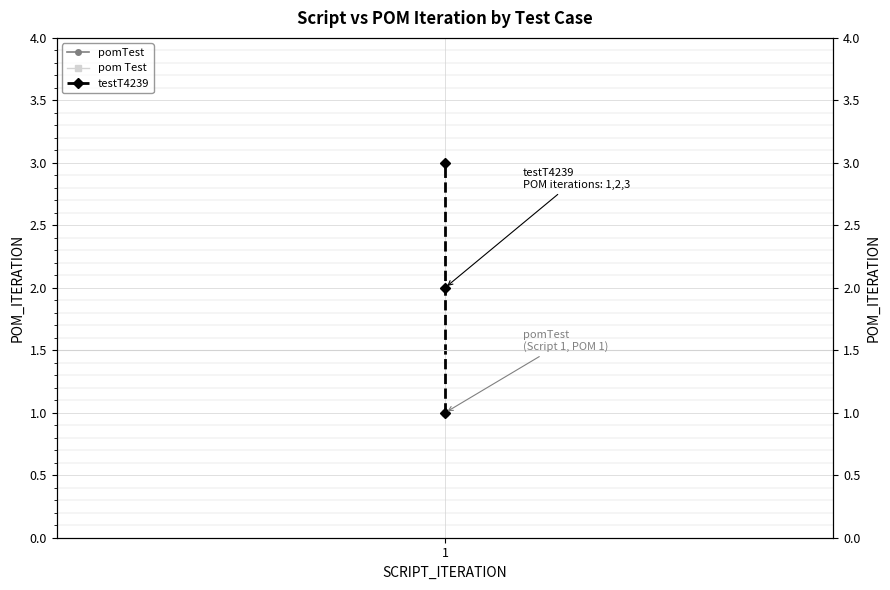

Count the number of values greater than 2.

1